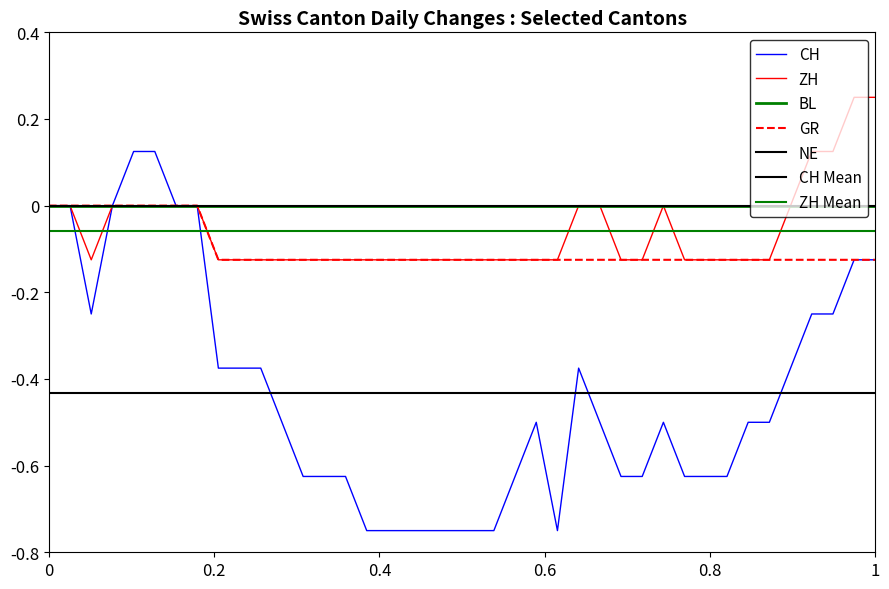

What is the sum of the GR values at 2020-06-20 and 2020-05-31?

-0.1